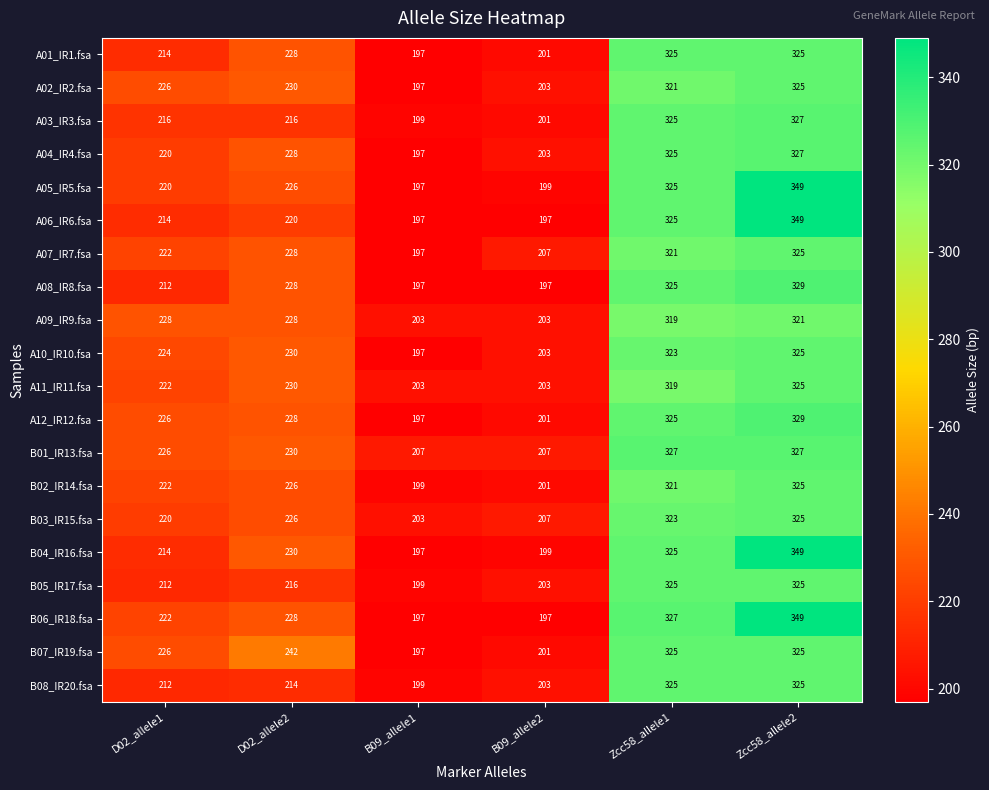

The A01_IR1.fsa series shows 336 at B09_allele1. True or false?

False